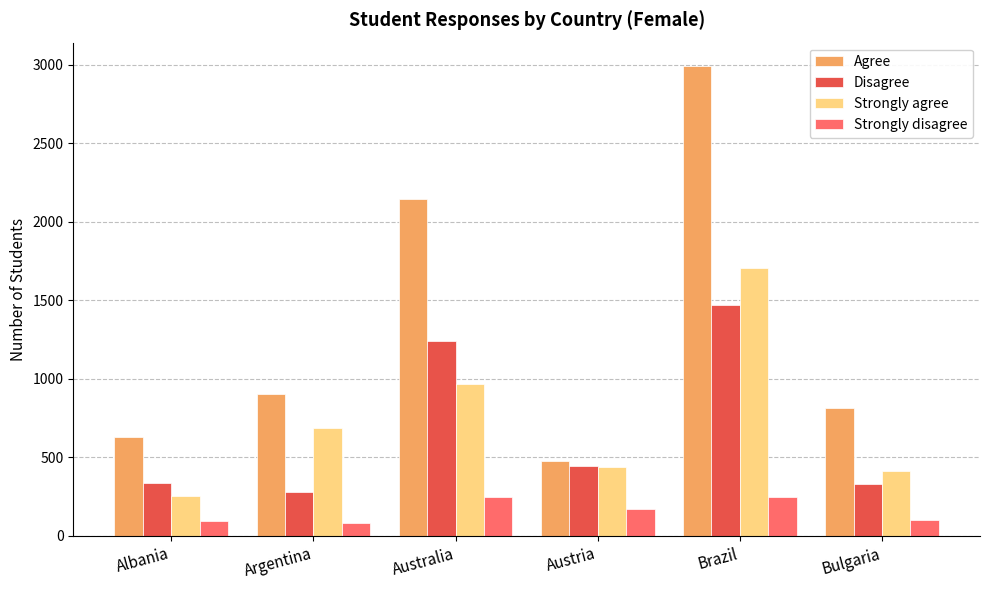

At how many categories does at least one series exceed 2117?

2